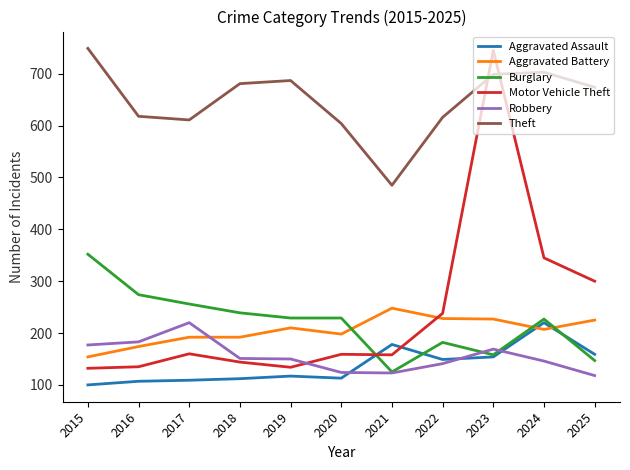

Which series ends up on top after the final intersection of Aggravated Battery and Robbery?

Aggravated Battery